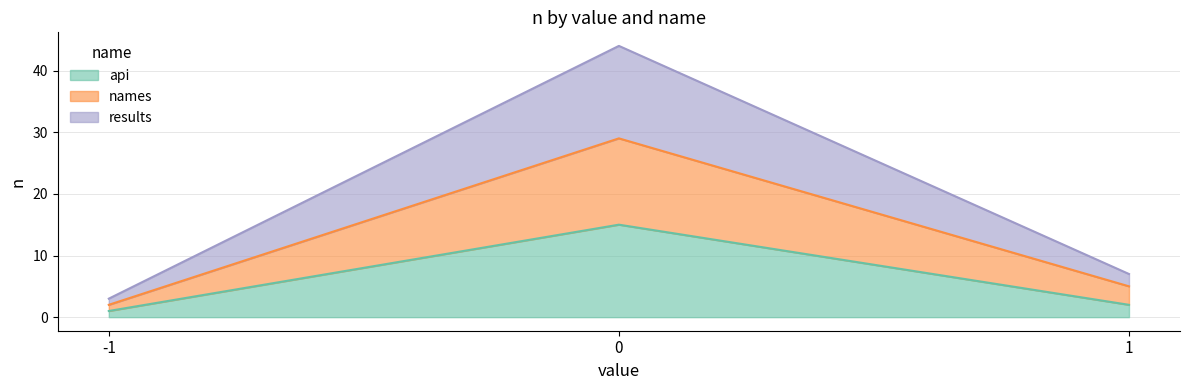

List the series in order of their peak value, lowest first.

api, names, results